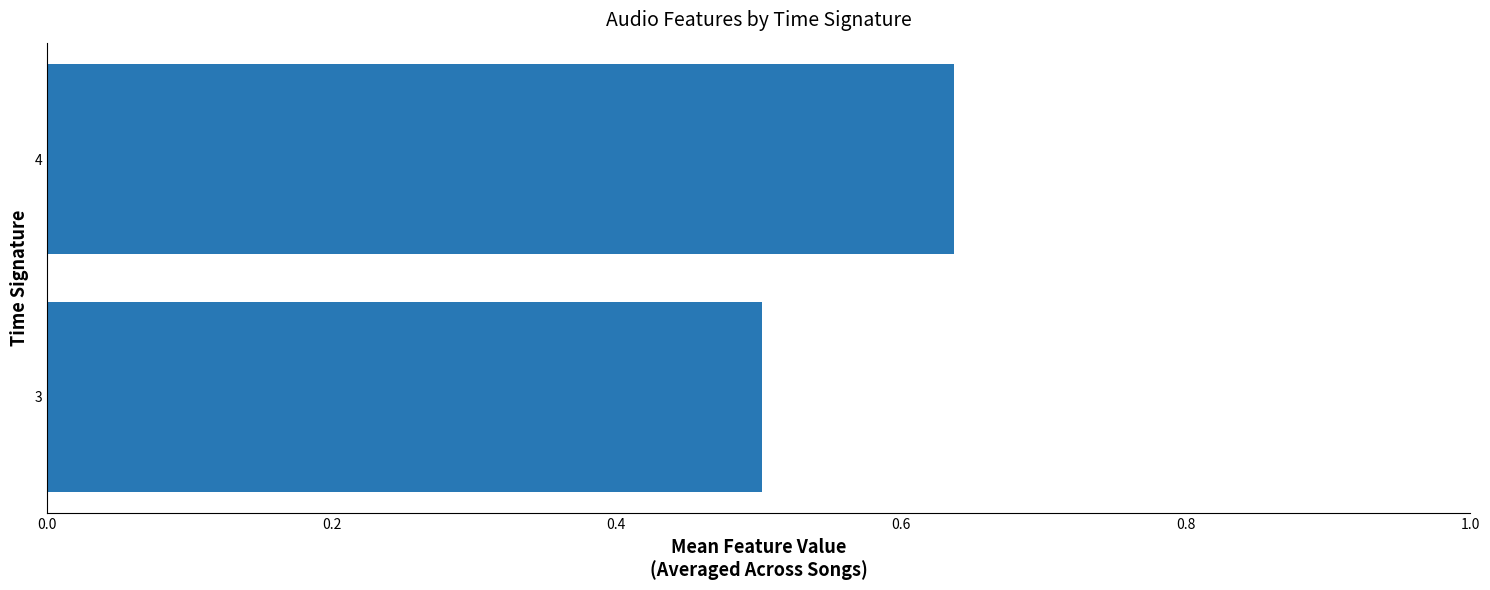

True or false: the data shows 0.9 at 4.

False